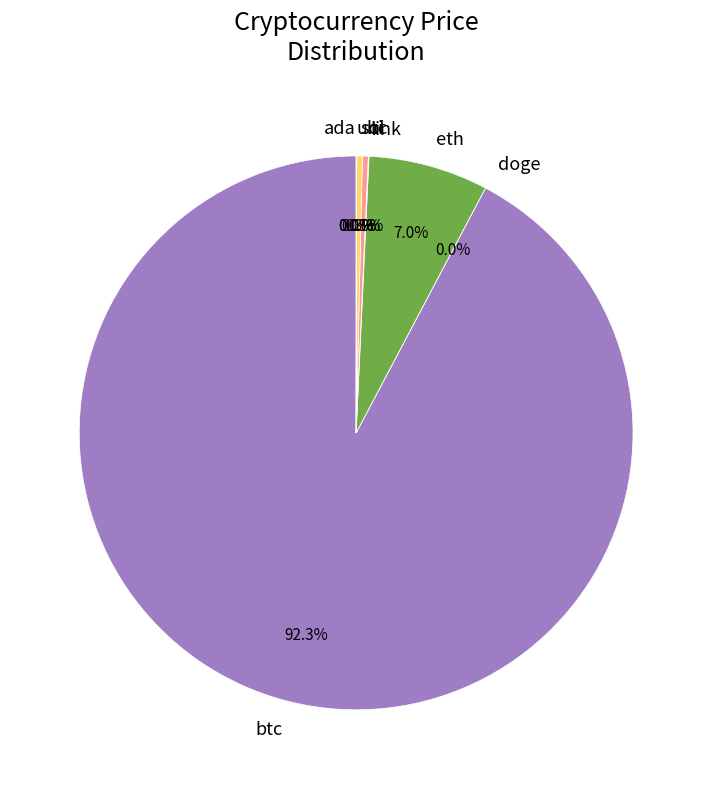

Which slice represents more than half of the pie?

btc